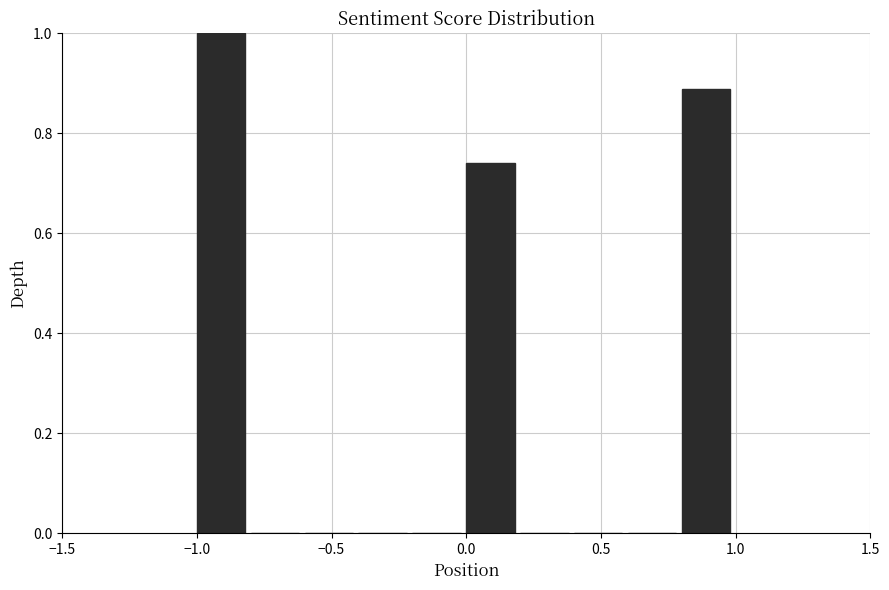

How tall is the bar that spans 0.8 to 1.0 on the x-axis? The values are not printed on the chart, so give them approximately, as read against the axis.

0.88